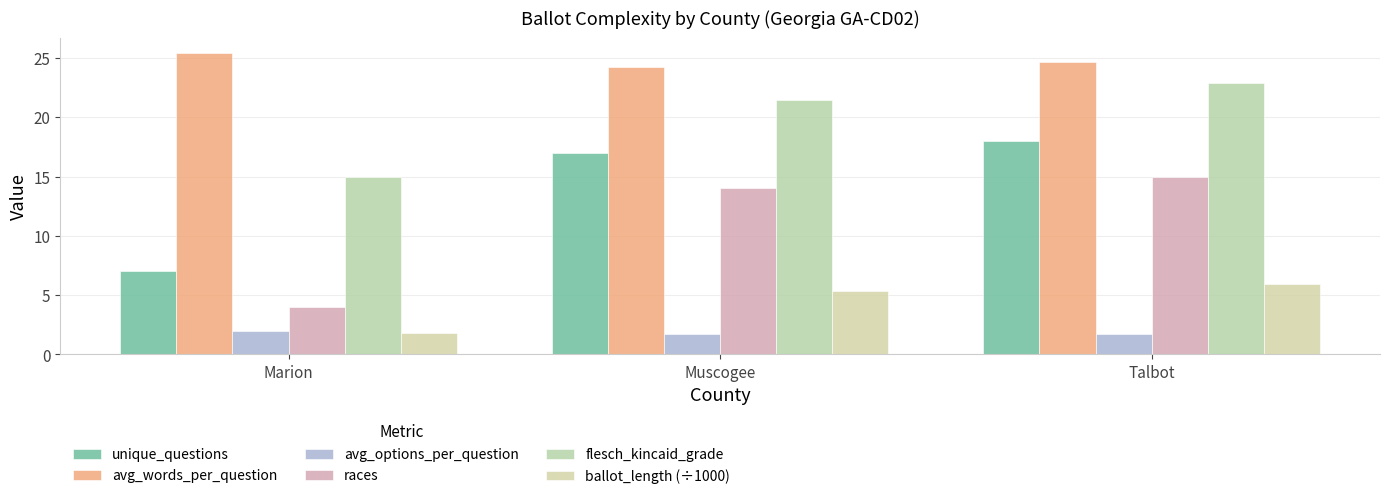

Read the ballot_length (÷1000) value at Muscogee.

5.4